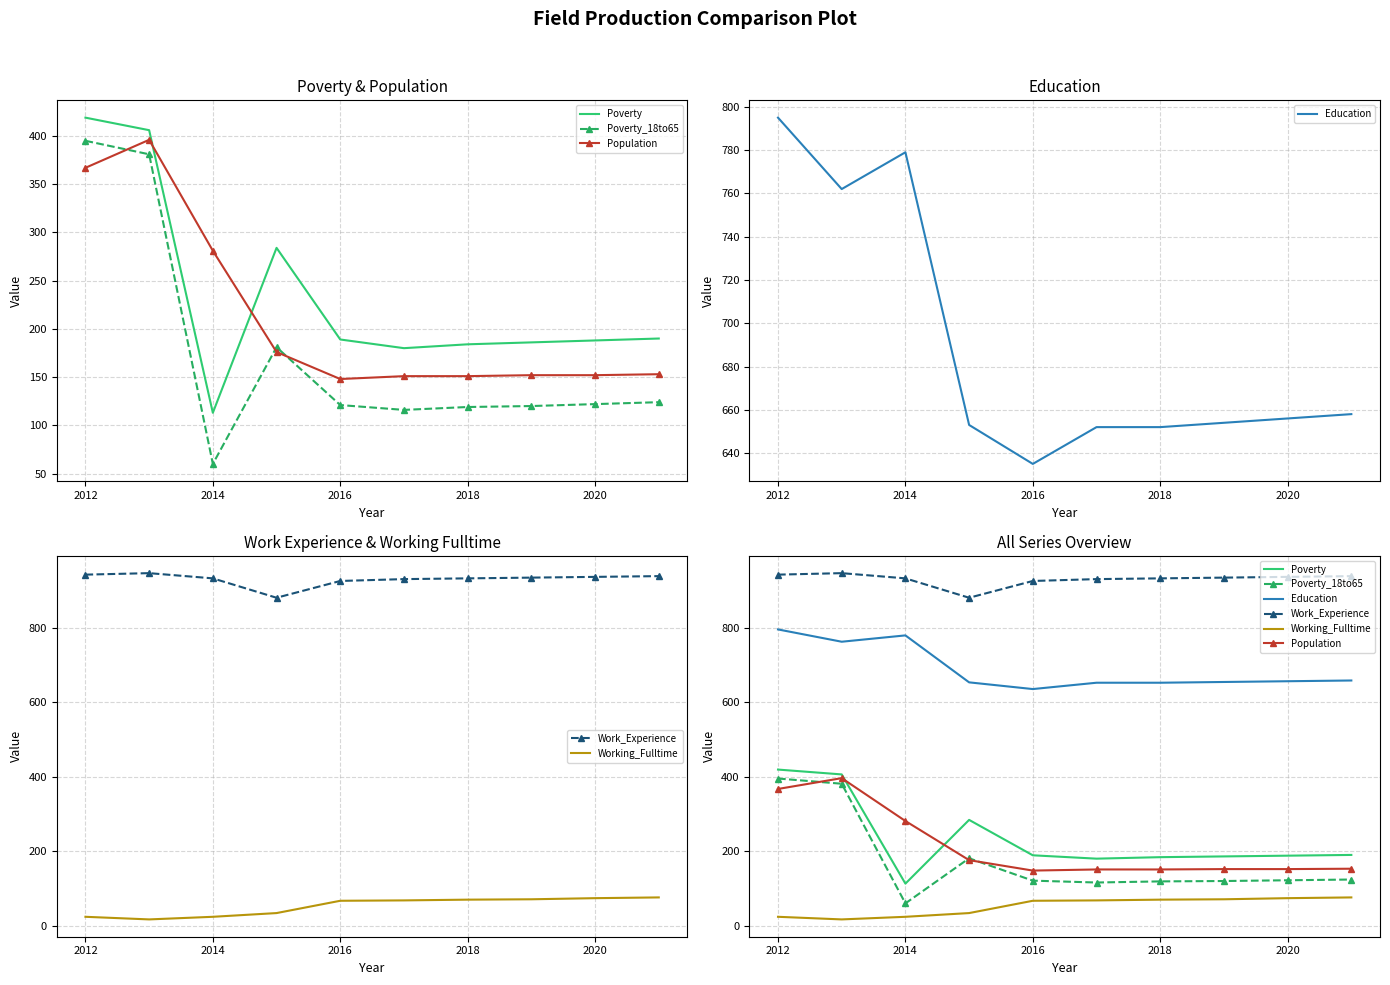

Which series has the largest range (max minus min)?

Poverty_18to65